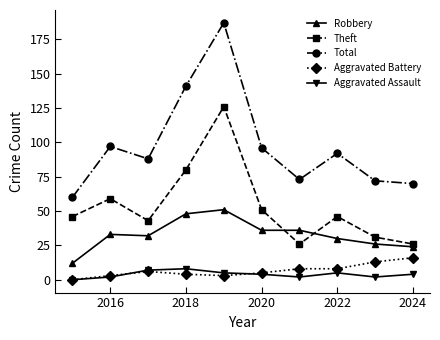

How many interior local peaks does the Total series have?

3